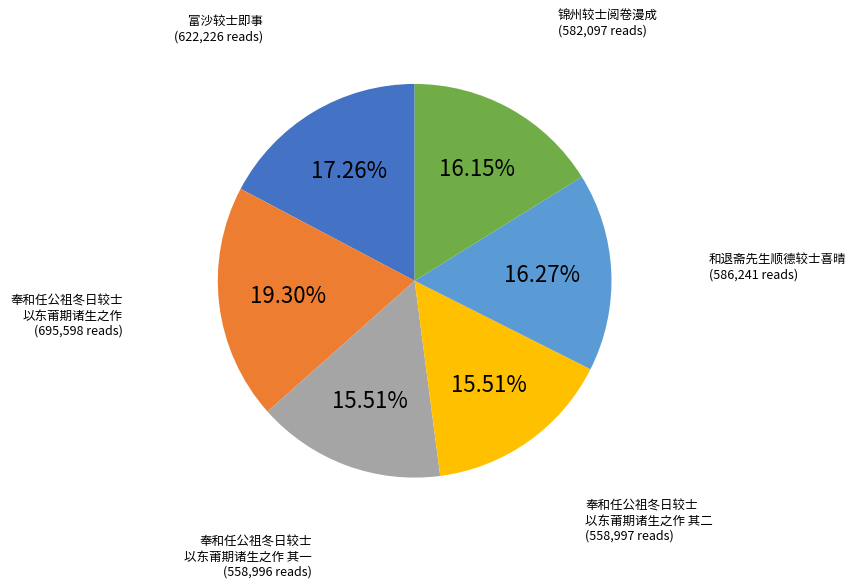

Count the number of slices in the pie.

6